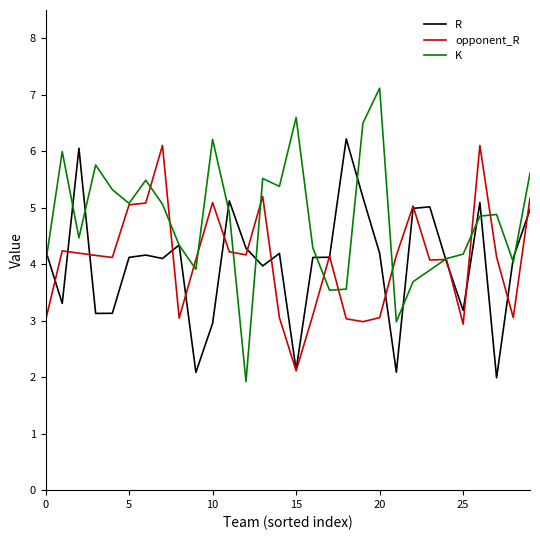

Which series has the largest total across all categories?

K